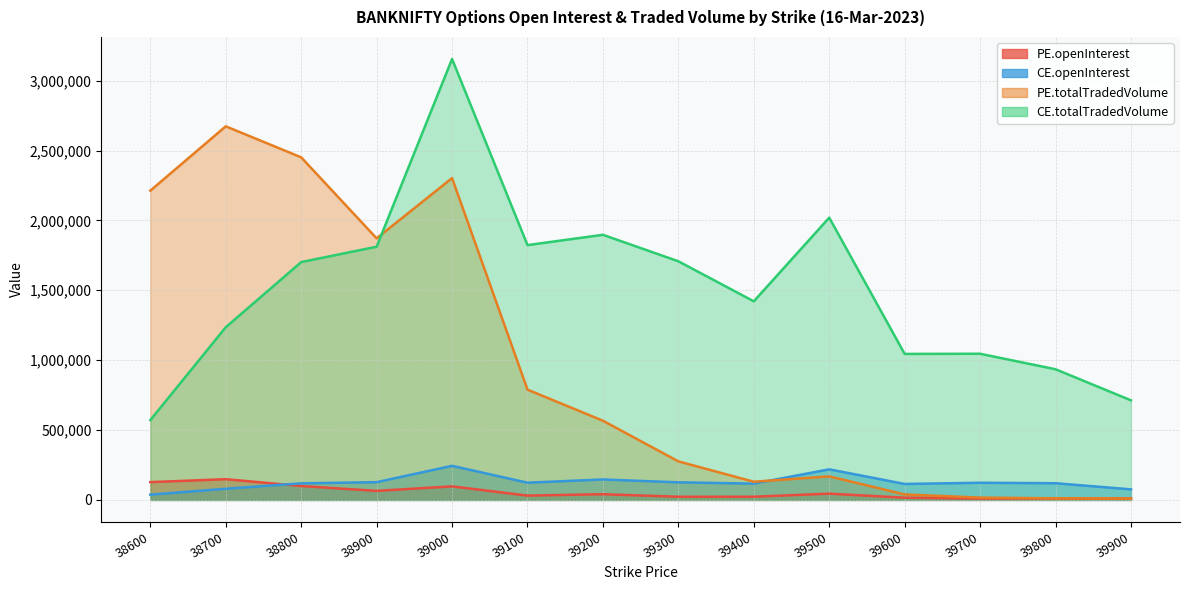

What is the approximate value of CE.totalTradedVolume at 38900?

1811835